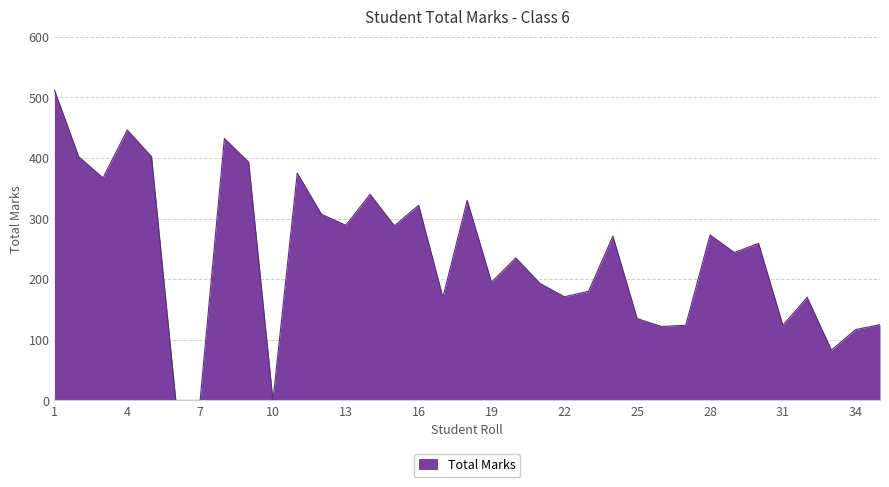

True or false: the data has more than 2 interior local peaks.

True